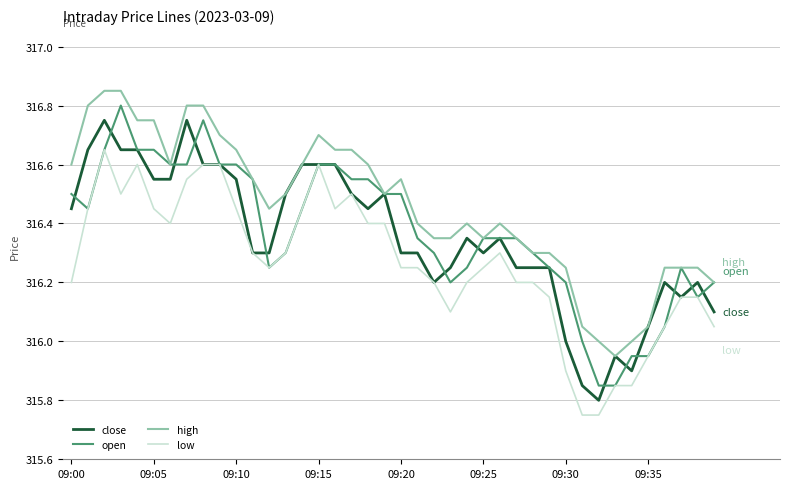

True or false: high and low intersect in this chart.

False